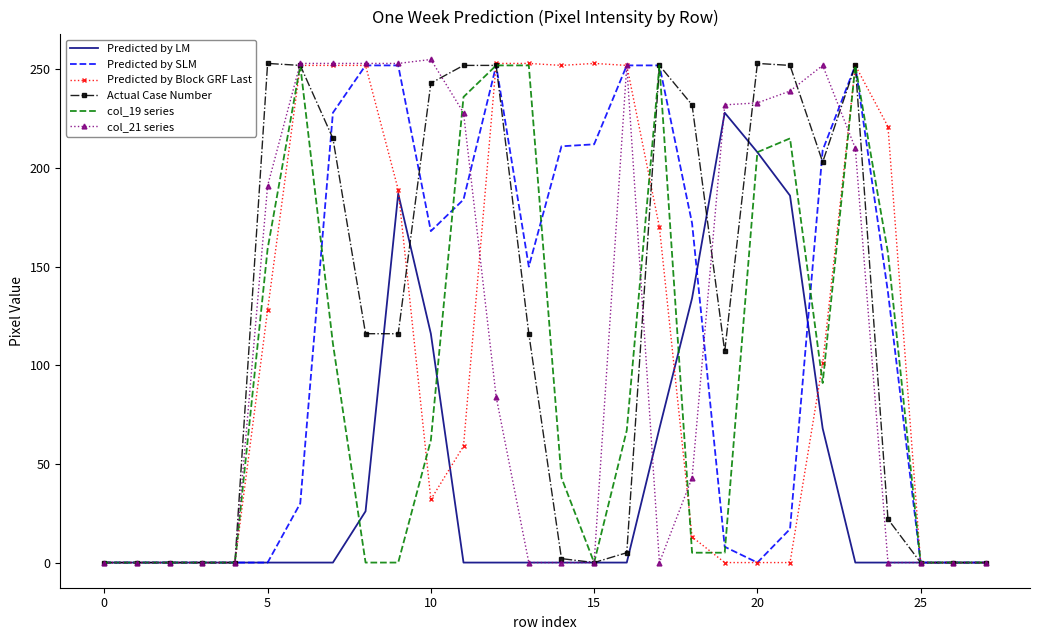

Where do Predicted by LM and Predicted by Block GRF Last first cross each other?

9 and 10